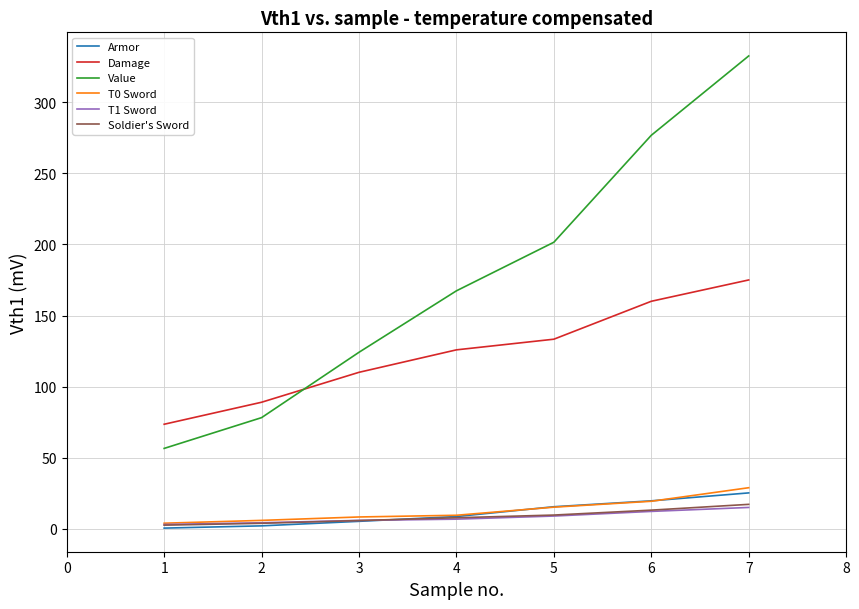

How many lines are shown in the chart?

6